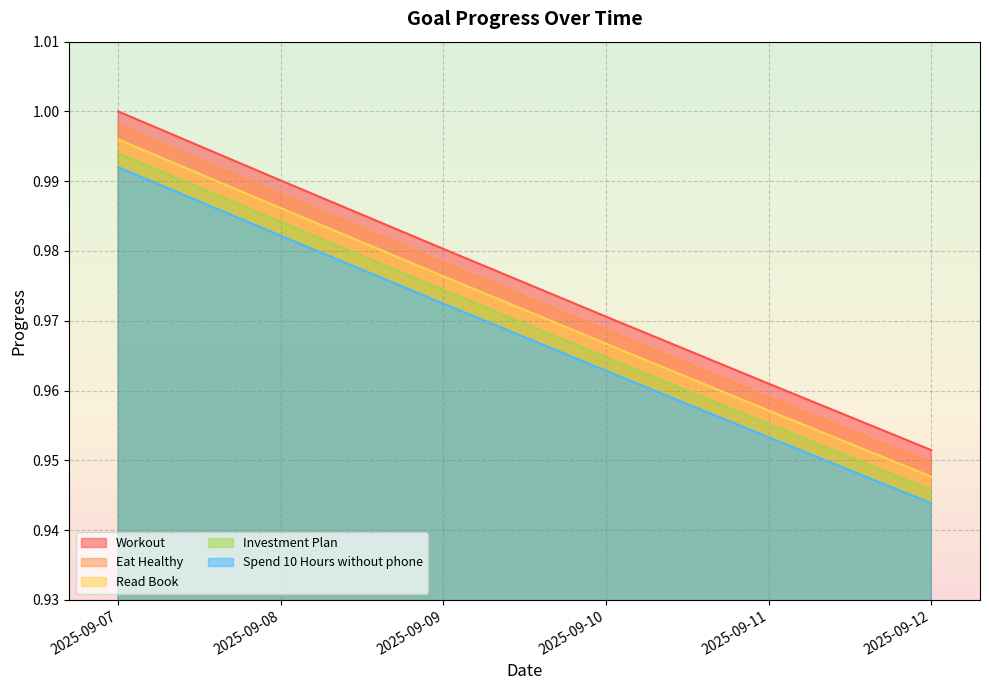

What are all the series names shown in the legend?

Workout, Eat Healthy, Read Book, Investment Plan, Spend 10 Hours without phone